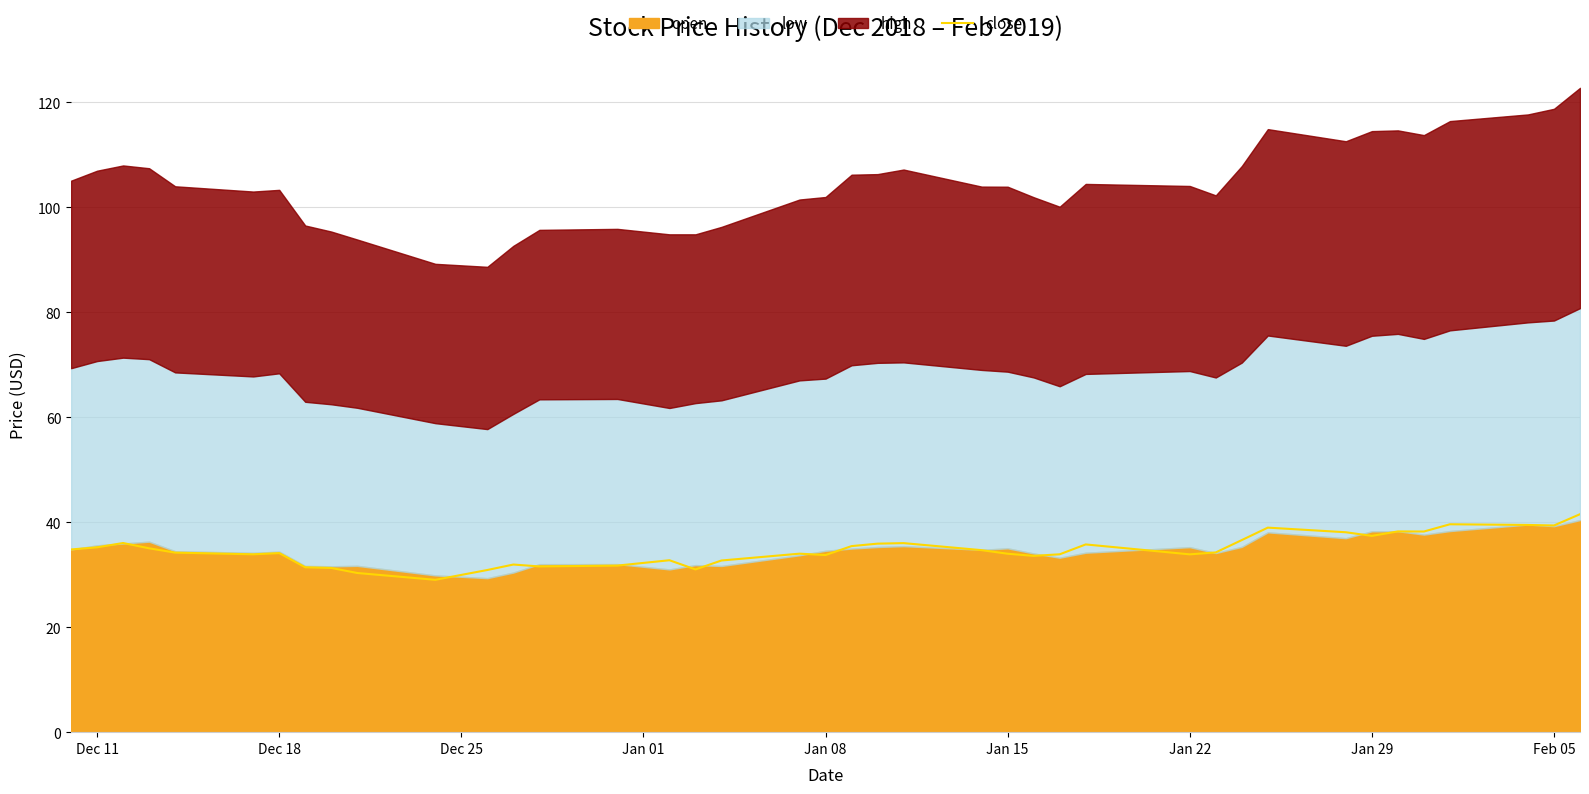

What is the smallest value displayed?

29.0